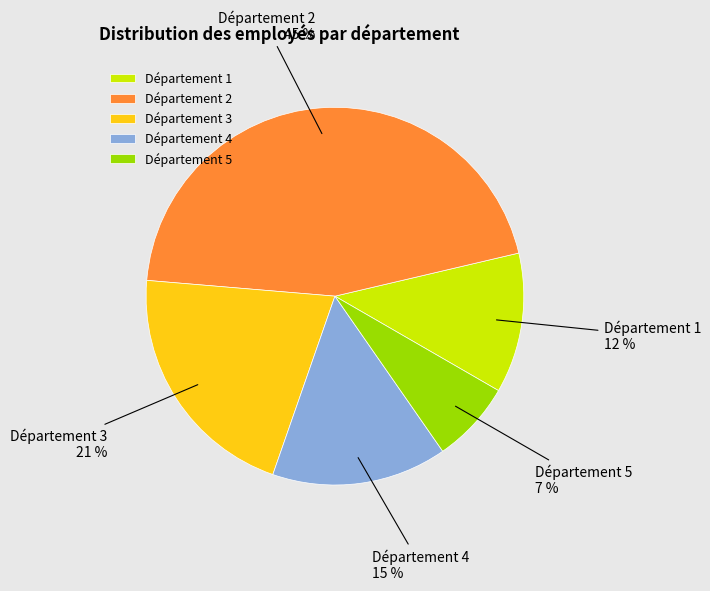

Do Département 4 and Département 2 together represent more than half of the pie?

Yes